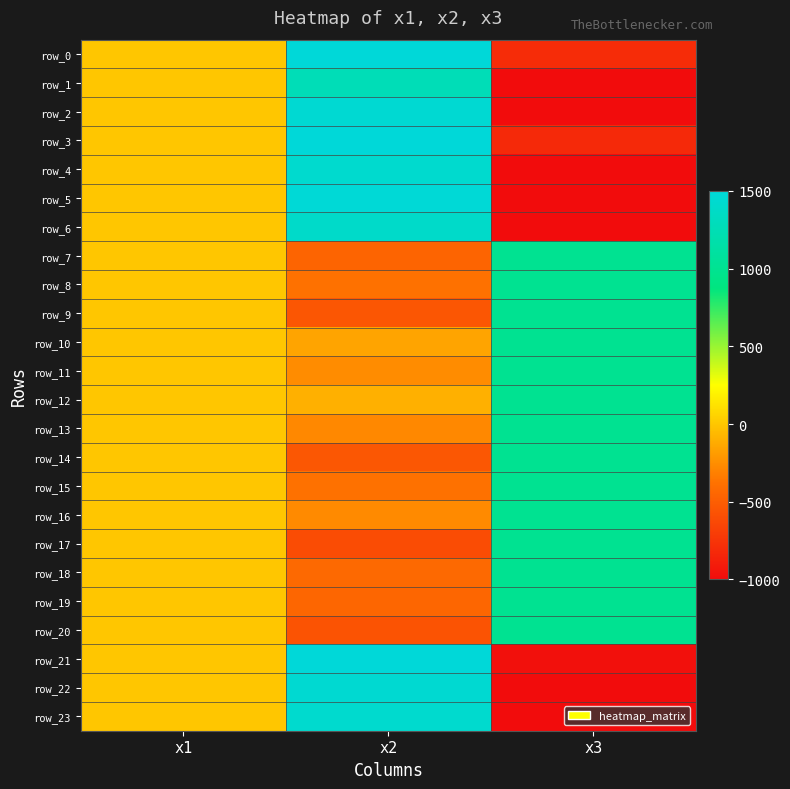

What is the smallest value displayed?

-1000.0